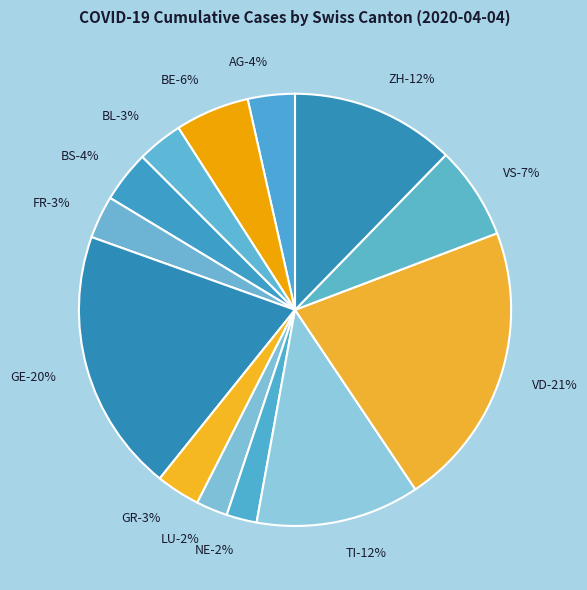

What is the ratio of the value at VD to the value at TI?

1.7